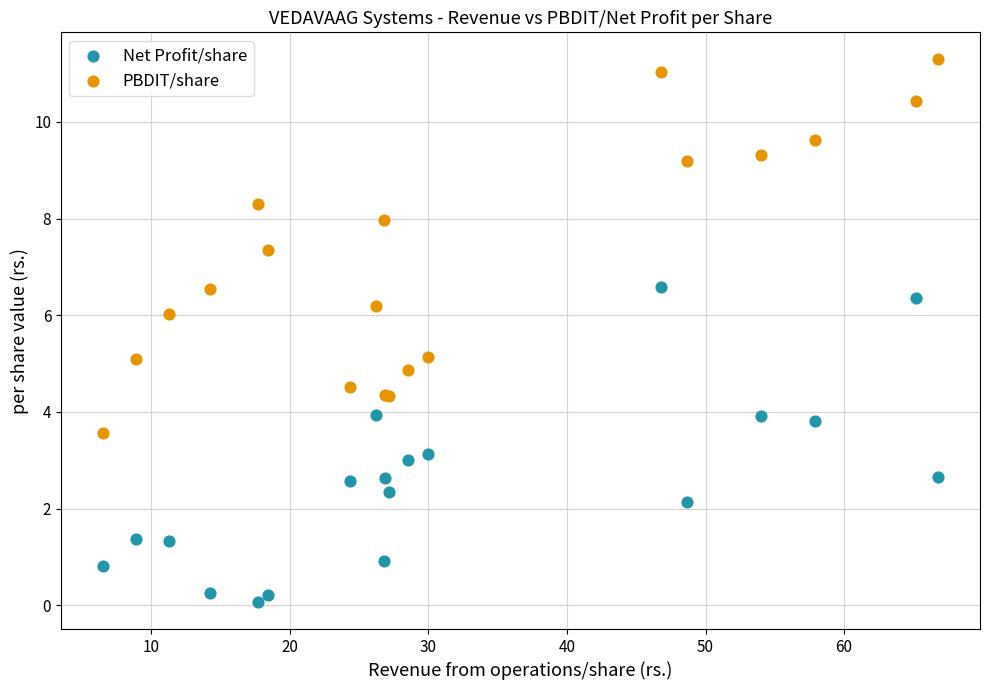

Which series has the largest Y range (max minus min)?

PBDIT/share